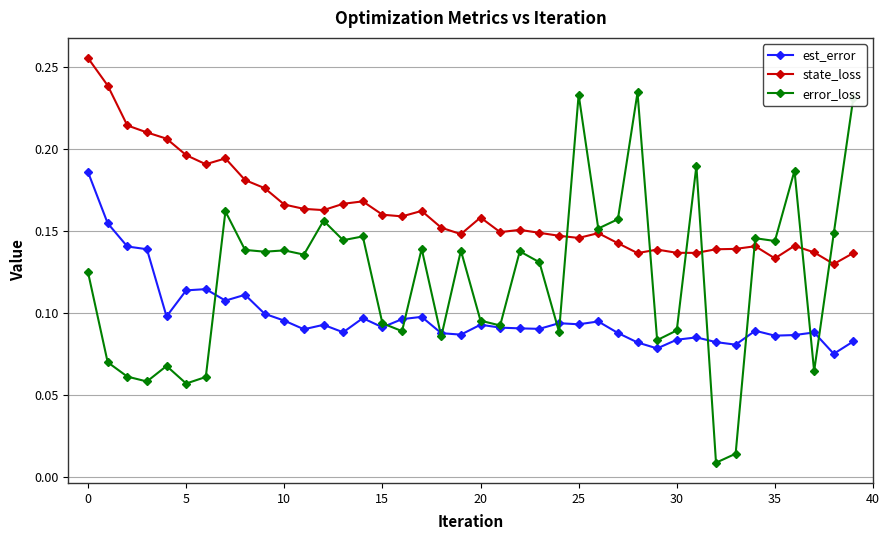

Which series has the widest spread of values?

error_loss